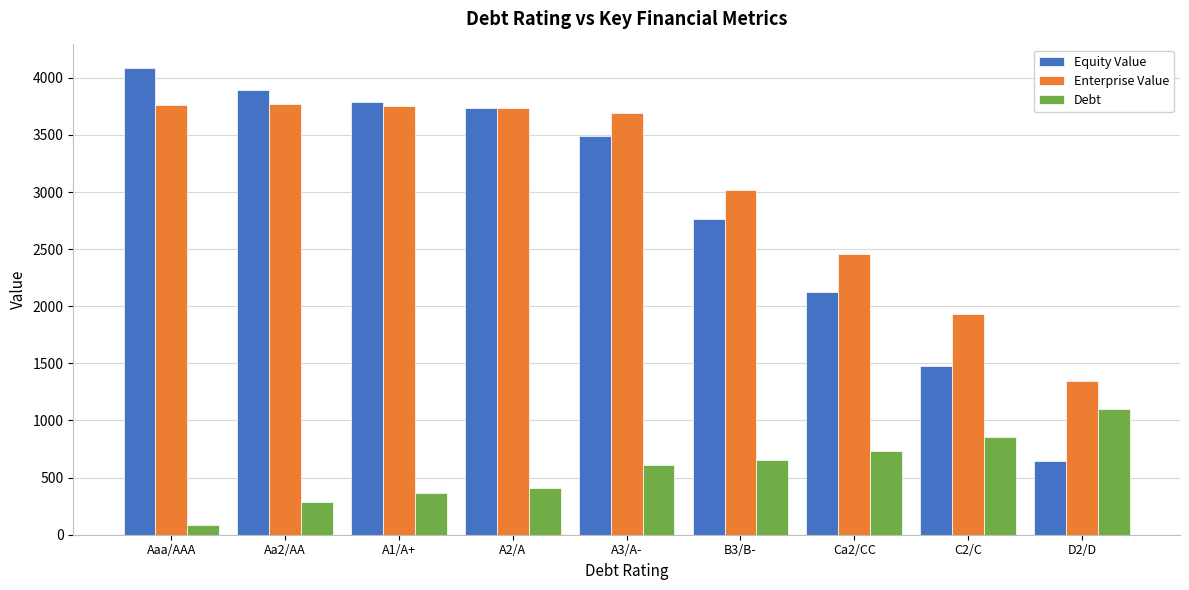

What is the difference between the maximum and second lowest values in the Debt series?

814.3